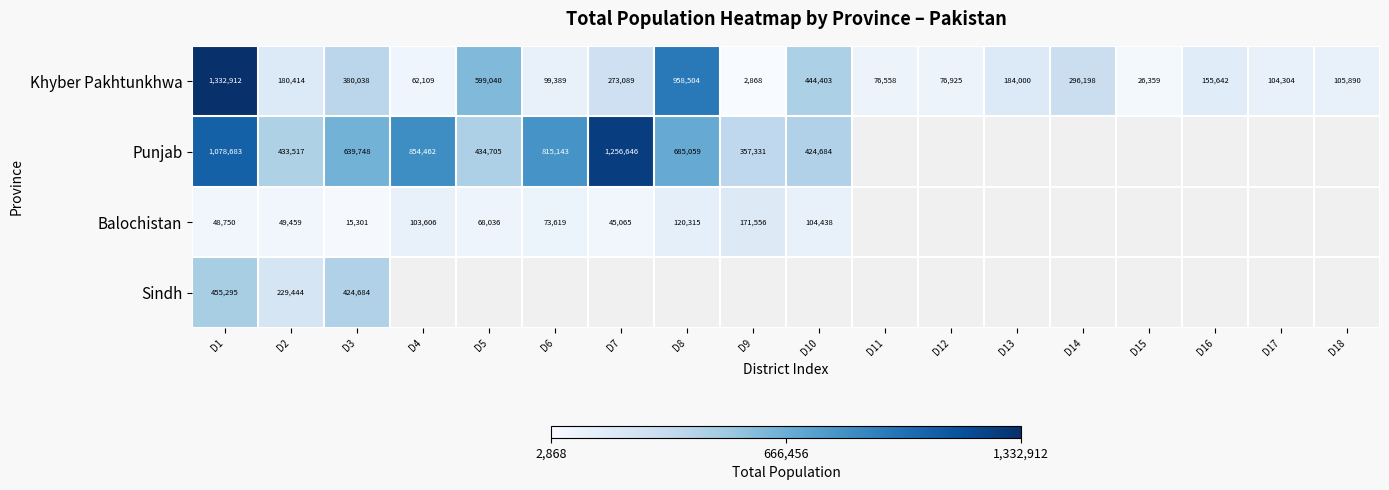

At D2, list the series in order from largest to smallest.

Punjab, Sindh, Khyber Pakhtunkhwa, Balochistan